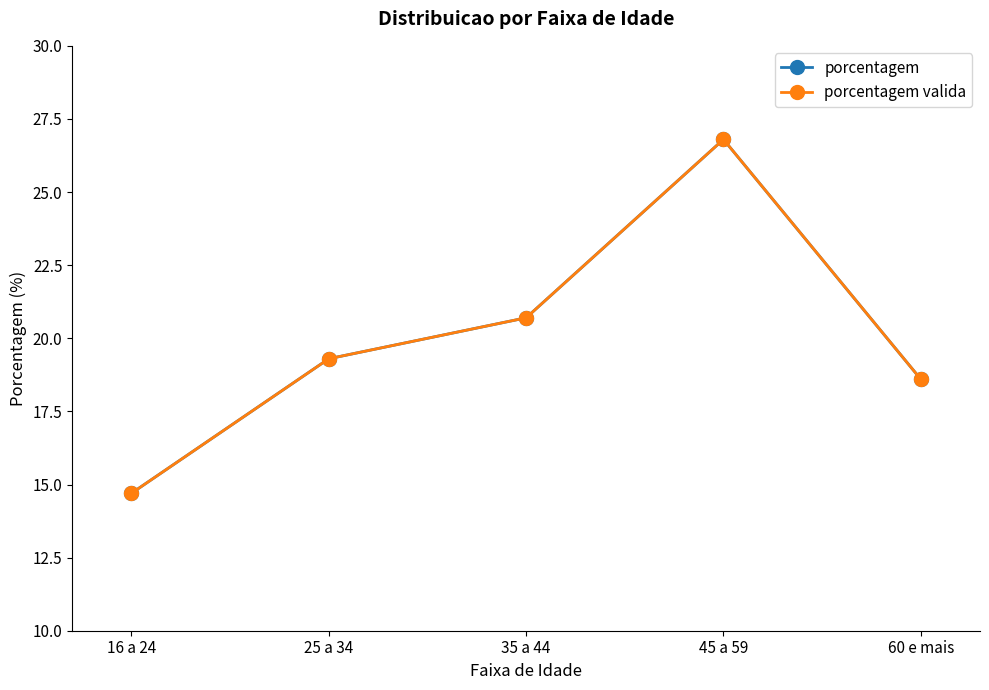

At which label does porcentagem reach its minimum?

16 a 24